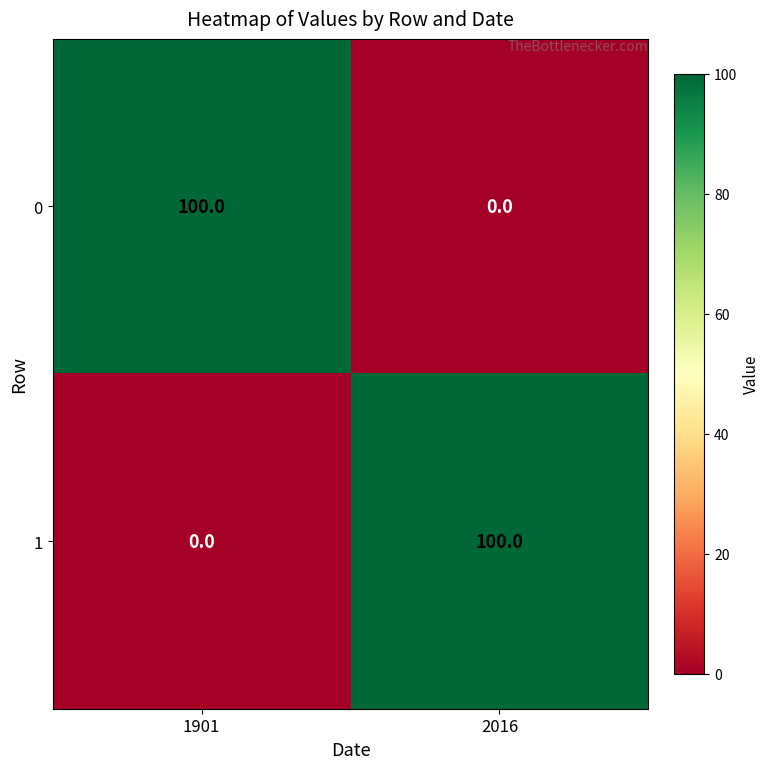

What value does the 1 series have at 2016, to the nearest 10?

100